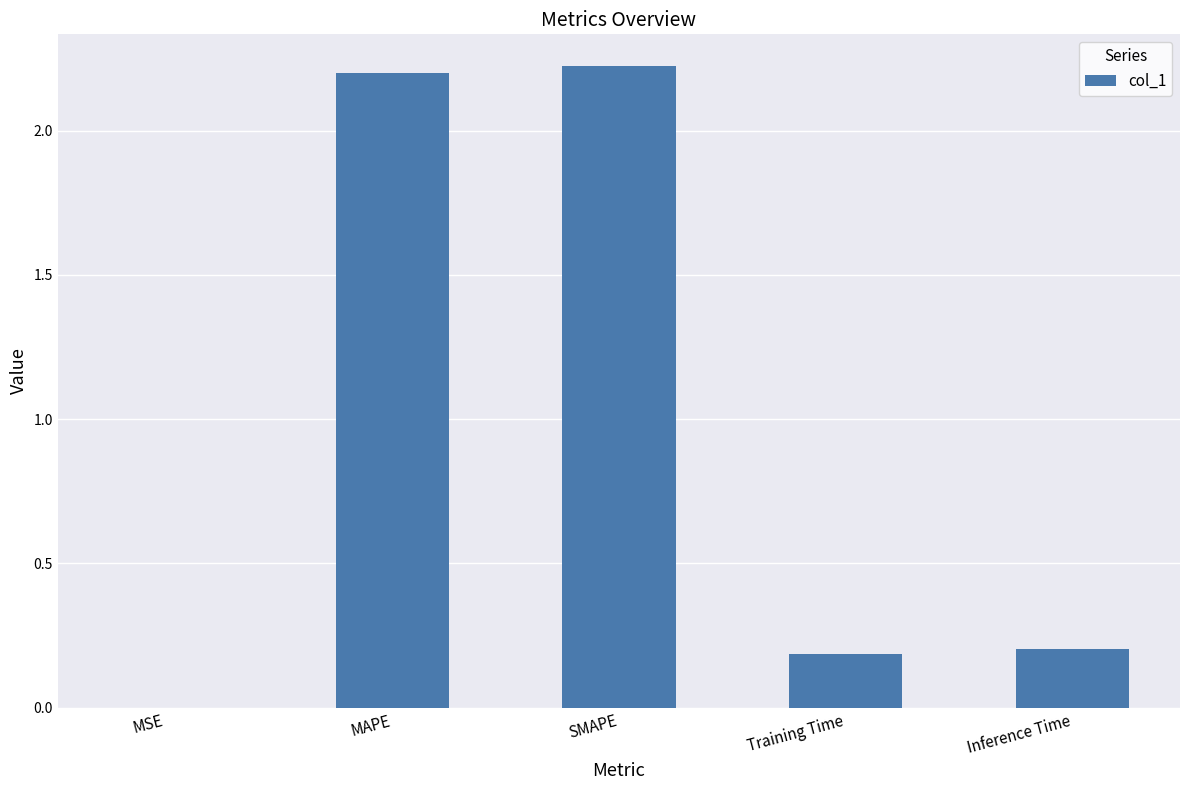

Are the bars horizontal?

No